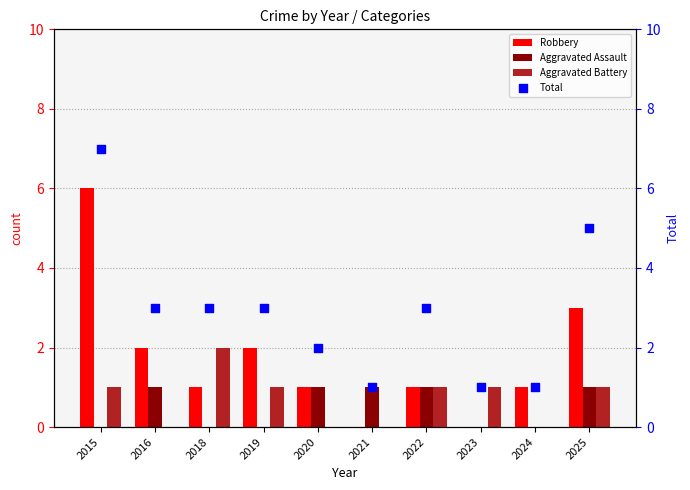

Is the value of Aggravated Battery at 2024 greater than the value of Aggravated Assault at 2018?

No